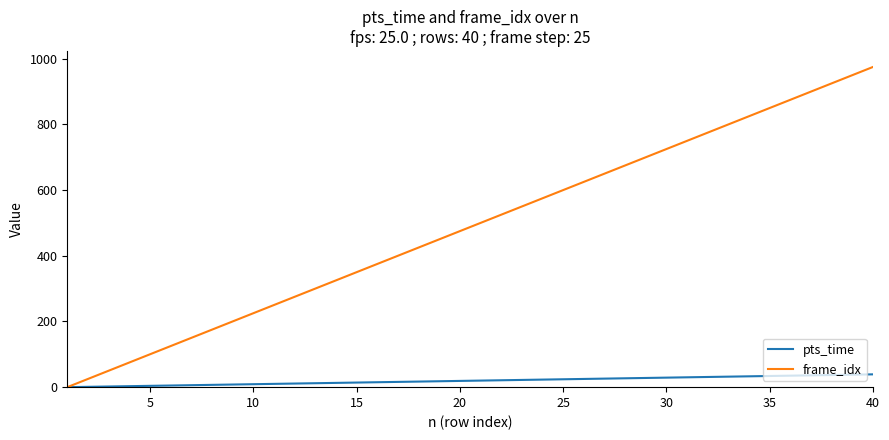

Which series has the largest range (max minus min)?

frame_idx